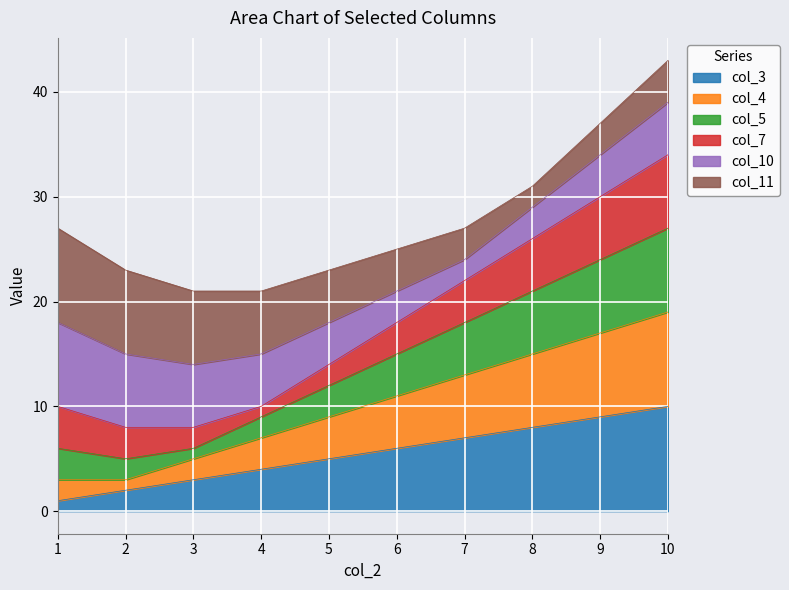

The col_3 series shows 1 at 1. True or false?

True